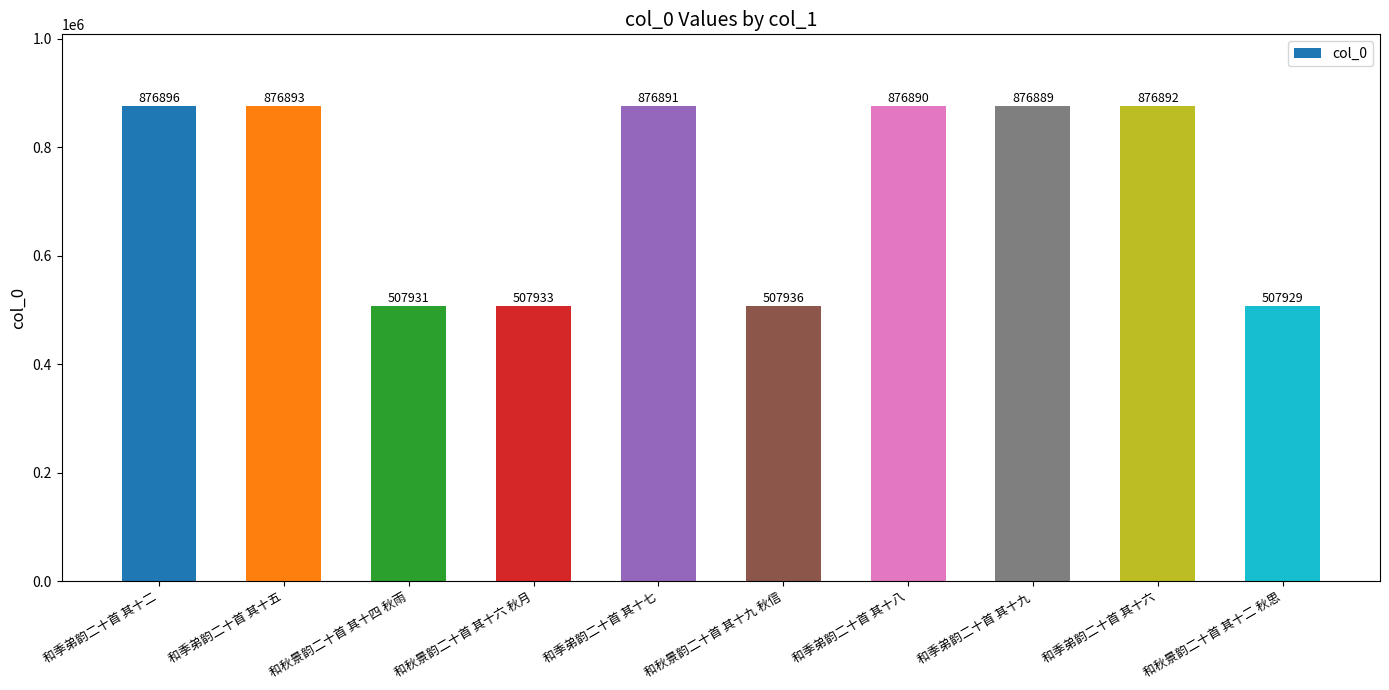

How many data points does each series have?

10